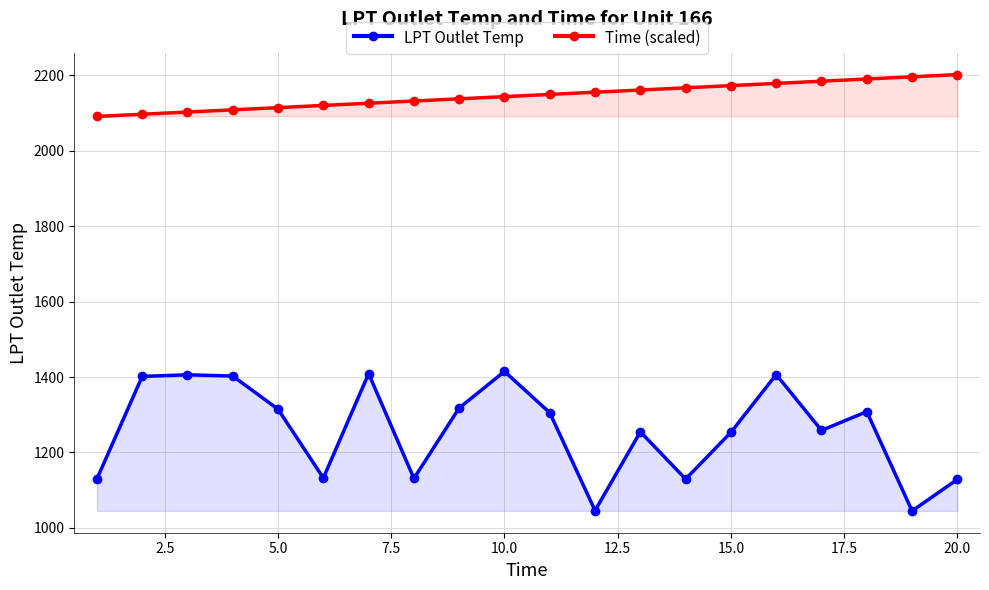

True or false: Time (scaled) and LPT Outlet Temp cross at least once.

False